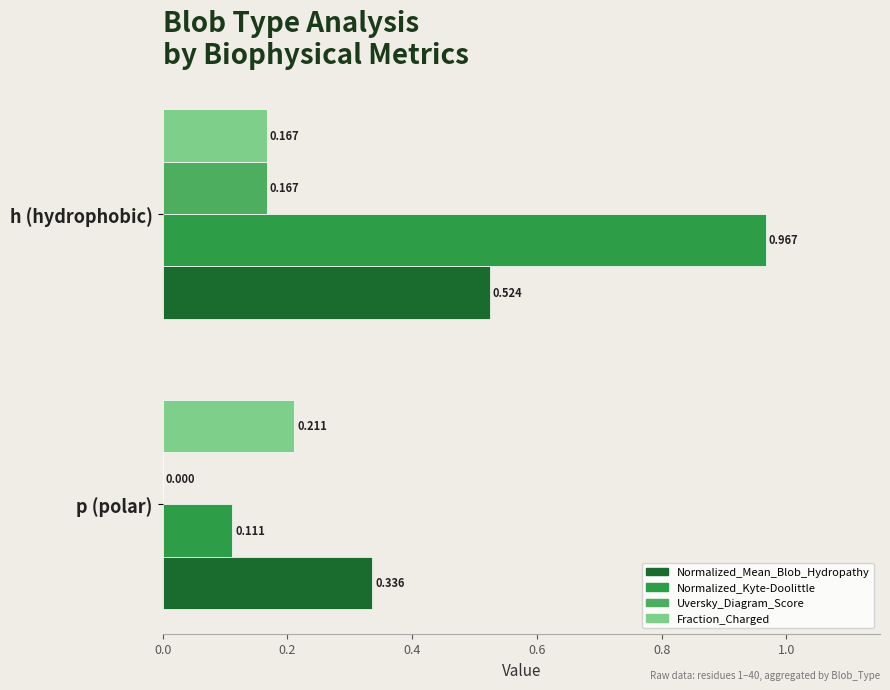

Between p (polar) and h (hydrophobic), which series saw the biggest shift?

Normalized_Kyte-Doolittle